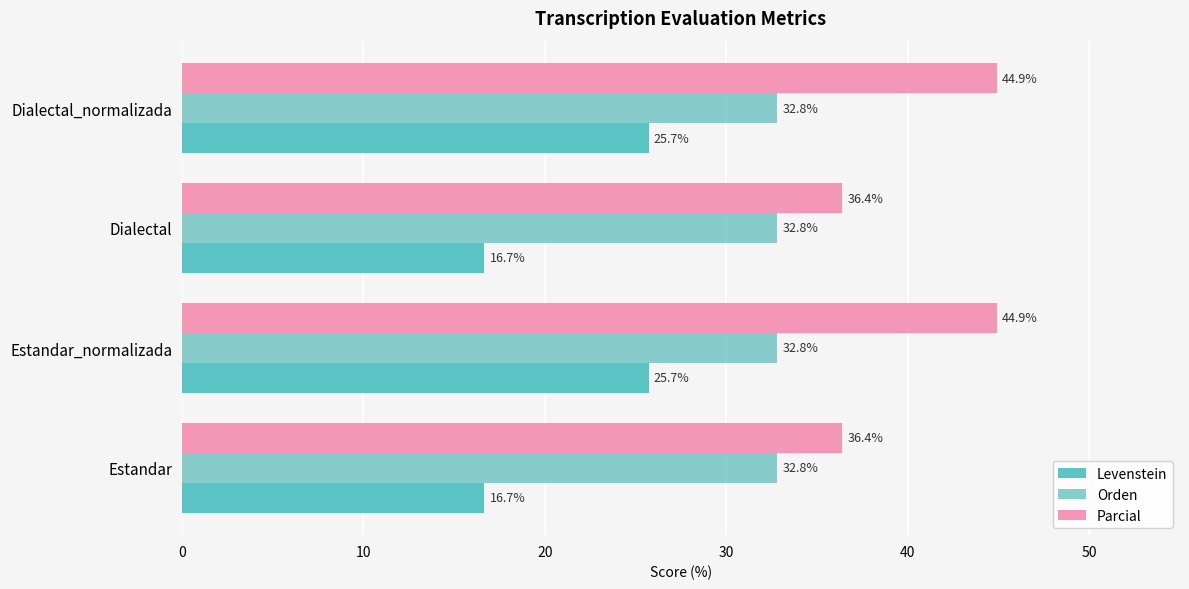

What value does the Levenstein series have at Dialectal?

16.7